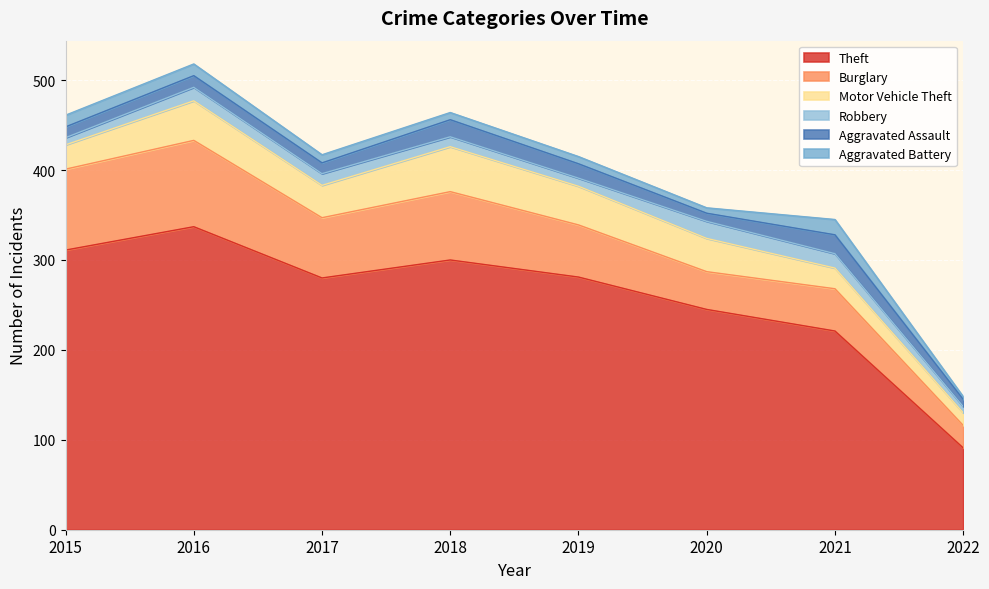

At how many categories does at least one series exceed 90?

8